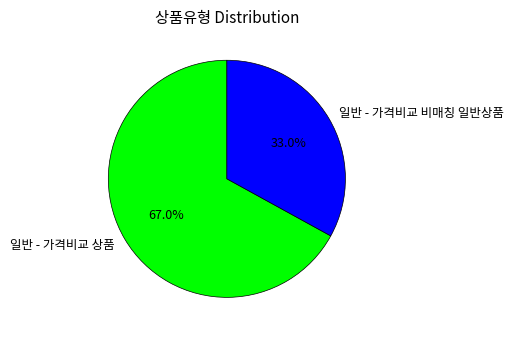

What percentage is the 일반 - 가격비교 비매칭 일반상품 slice, to the nearest percent?

33%